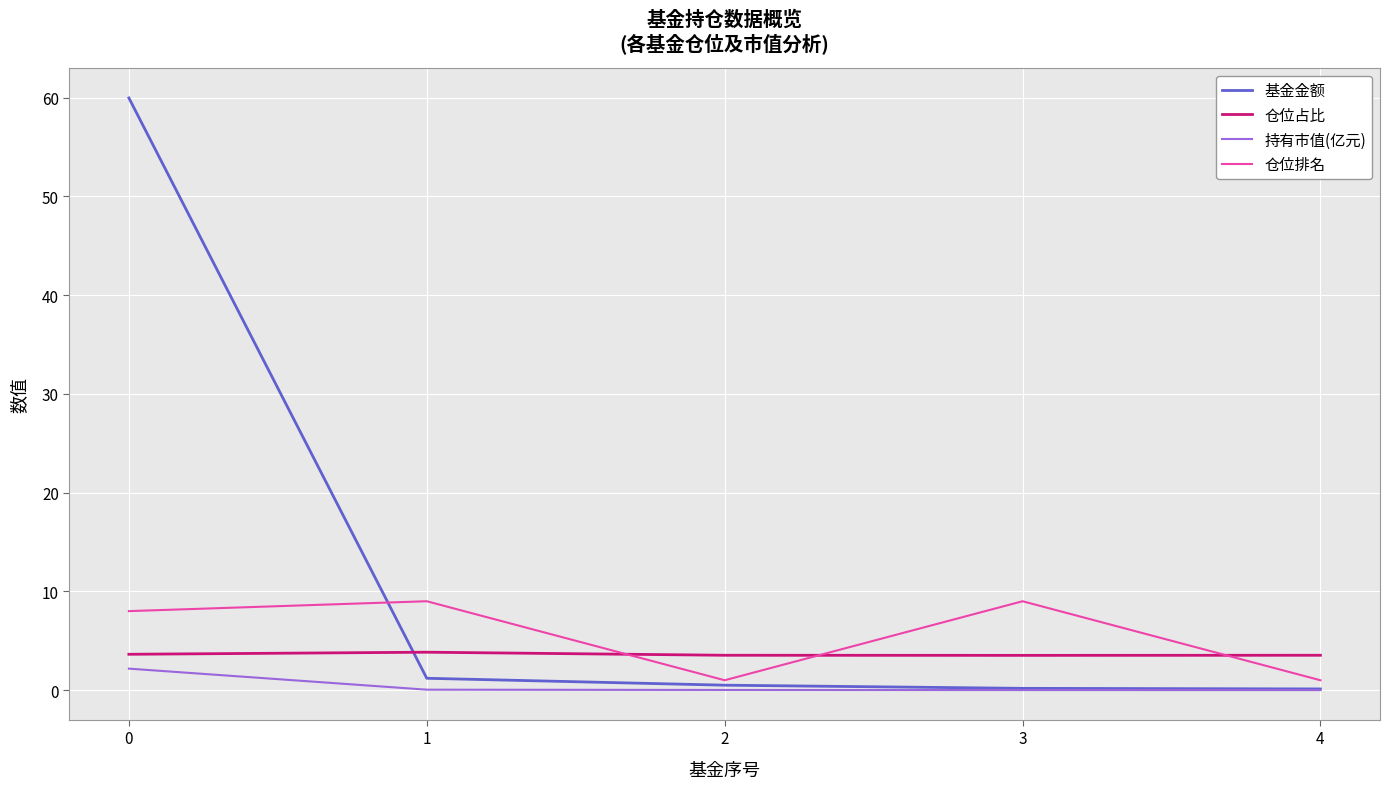

Count the number of categories in the chart.

5